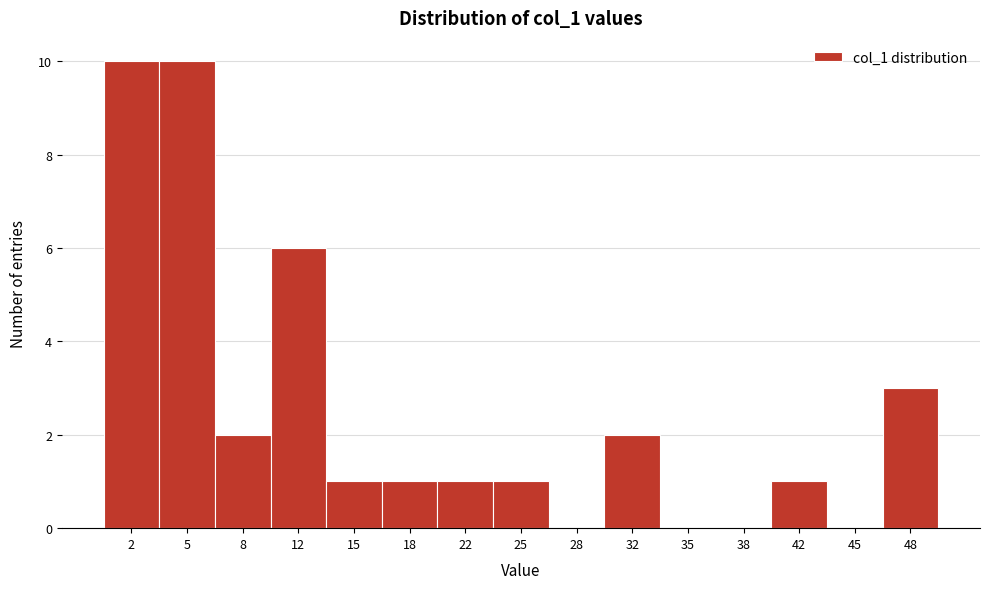

Reading left to right, list every bar in this chart as the range it spans on the x-axis followed by its height. Neither the bar edges nor the heights are printed on the chart, so give them approximately, as read against the axes.

0.0 to 3.5: 10
3.5 to 6.5: 10
6.5 to 10.0: 2
10.0 to 13.5: 6
13.5 to 16.5: 1
16.5 to 20.0: 1
20.0 to 23.5: 1
23.5 to 26.5: 1
26.5 to 30.0: 0
30.0 to 33.5: 2
33.5 to 36.5: 0
36.5 to 40.0: 0
40.0 to 43.5: 1
43.5 to 46.5: 0
46.5 to 50.0: 3